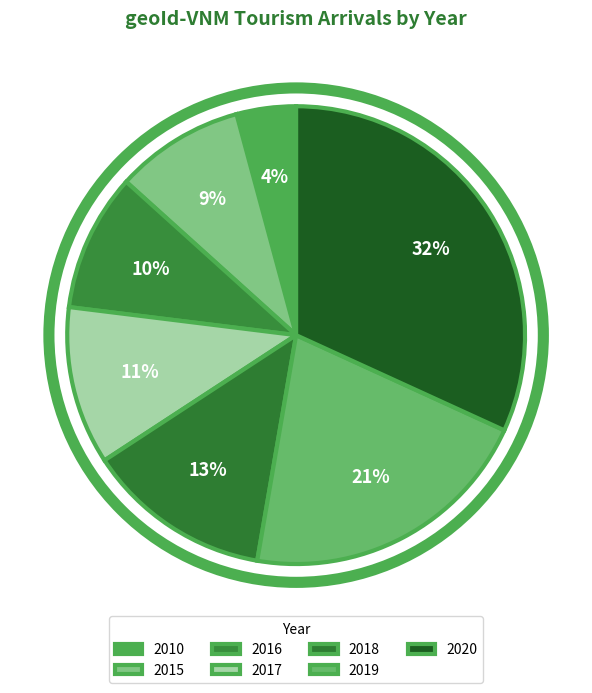

To the nearest percent, what is the difference between the largest and smallest slice percentages?

28%